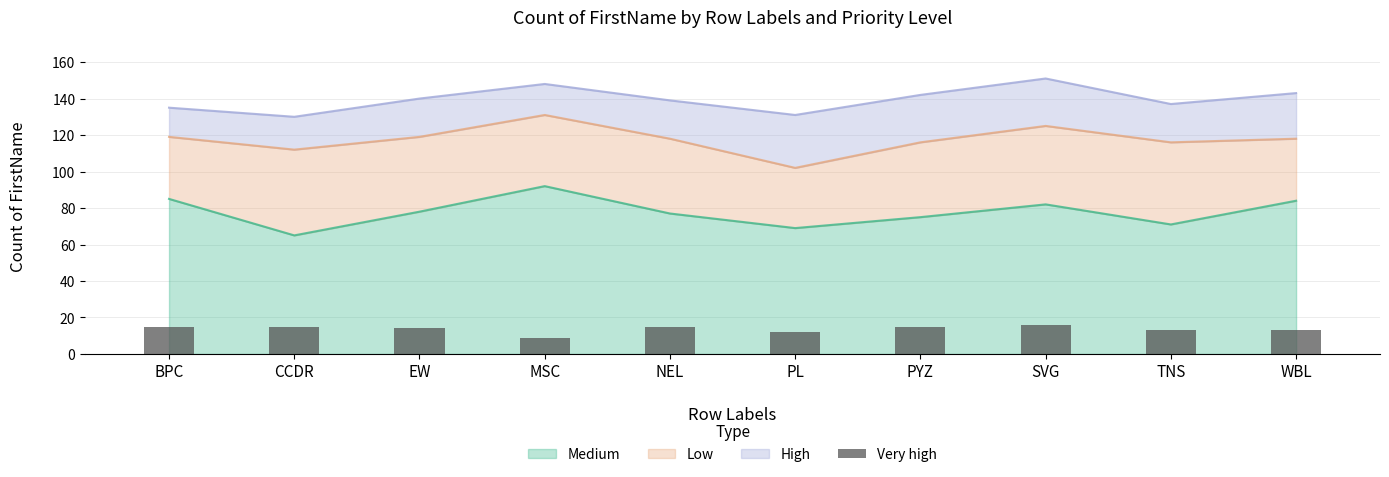

Is it true that the value at SVG is 16?

True